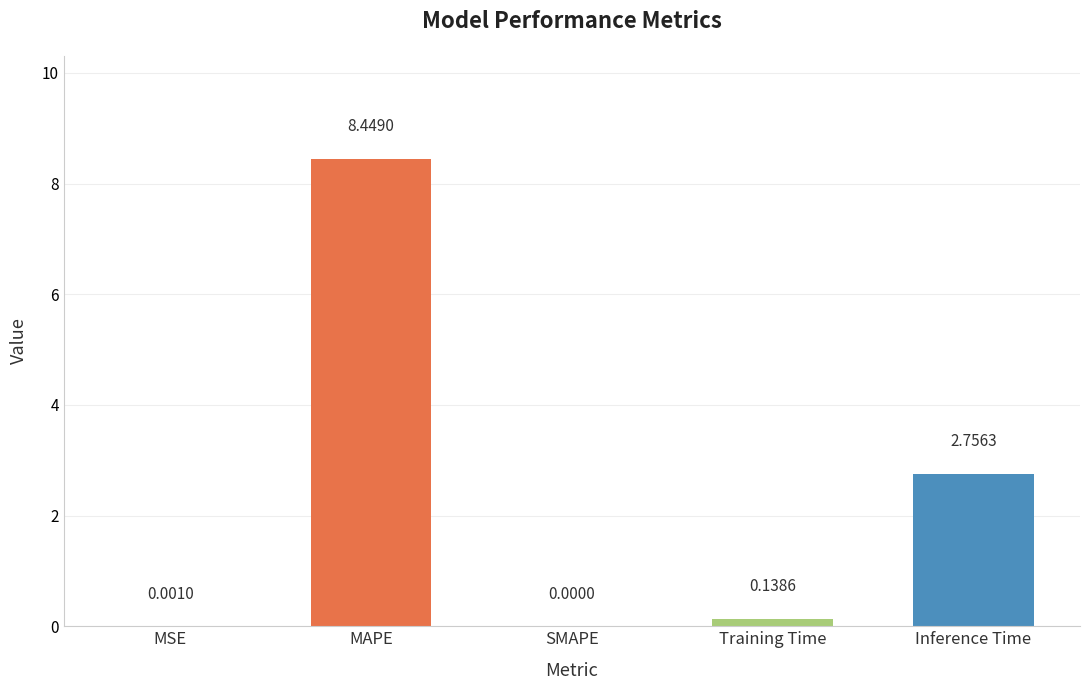

What is the sum of the values at Training Time and MAPE?

8.6